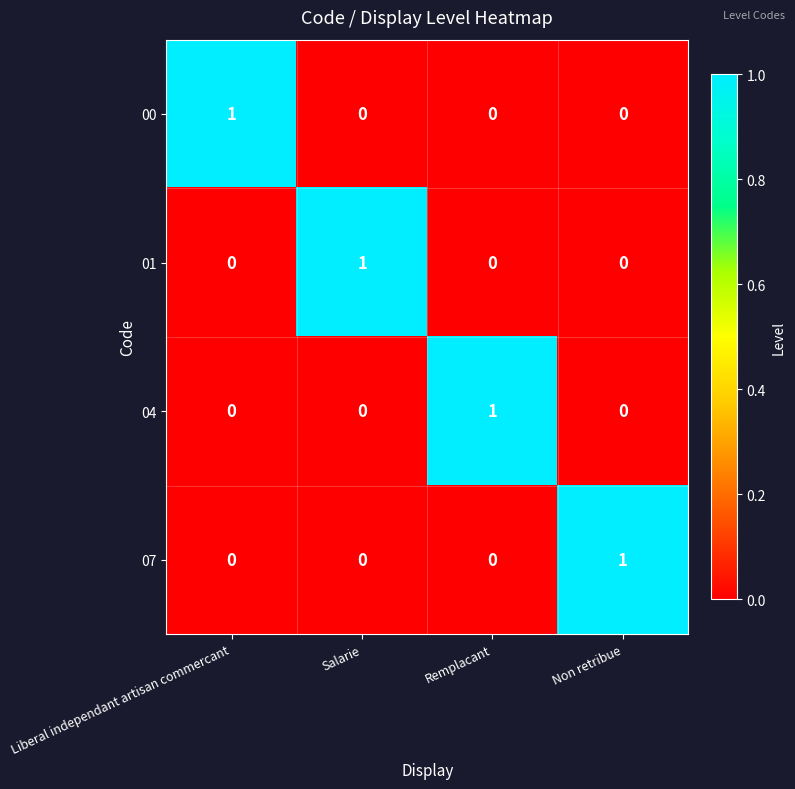

What is the total value across all series at Remplacant?

1